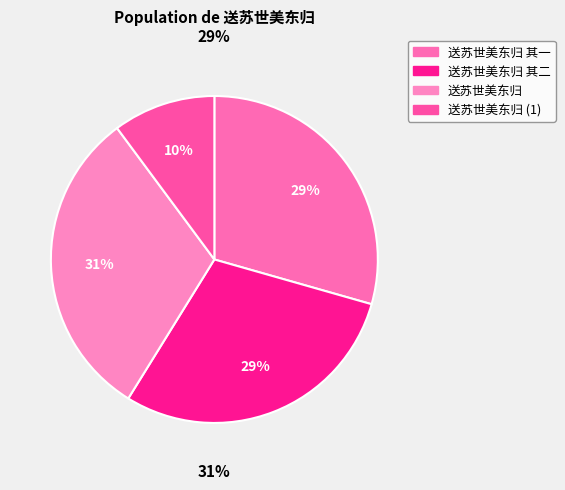

To the nearest percent, what is the difference between the largest and smallest slice percentages?

21%